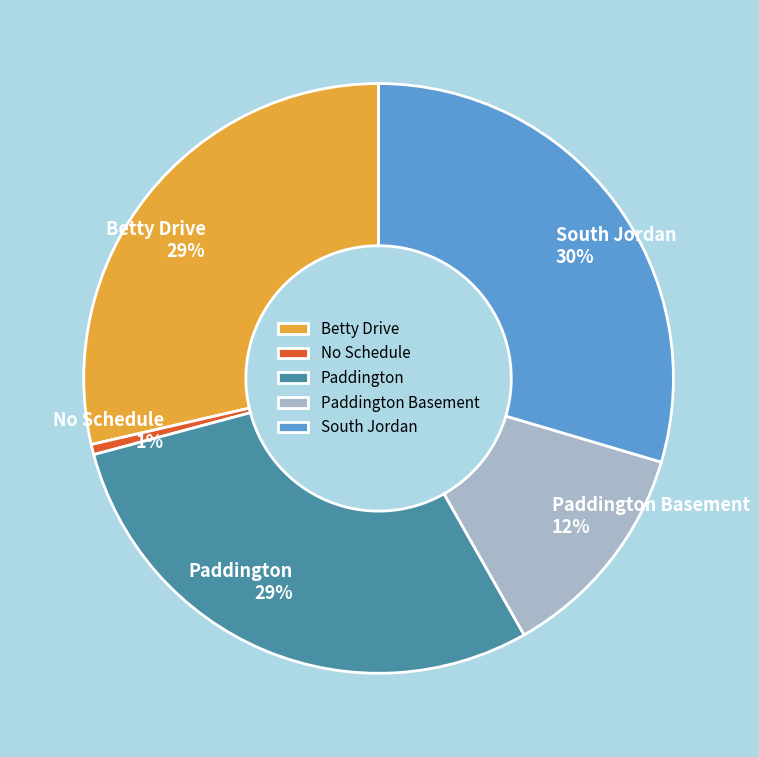

The South Jordan slice represents 19% of the pie. True or false?

False